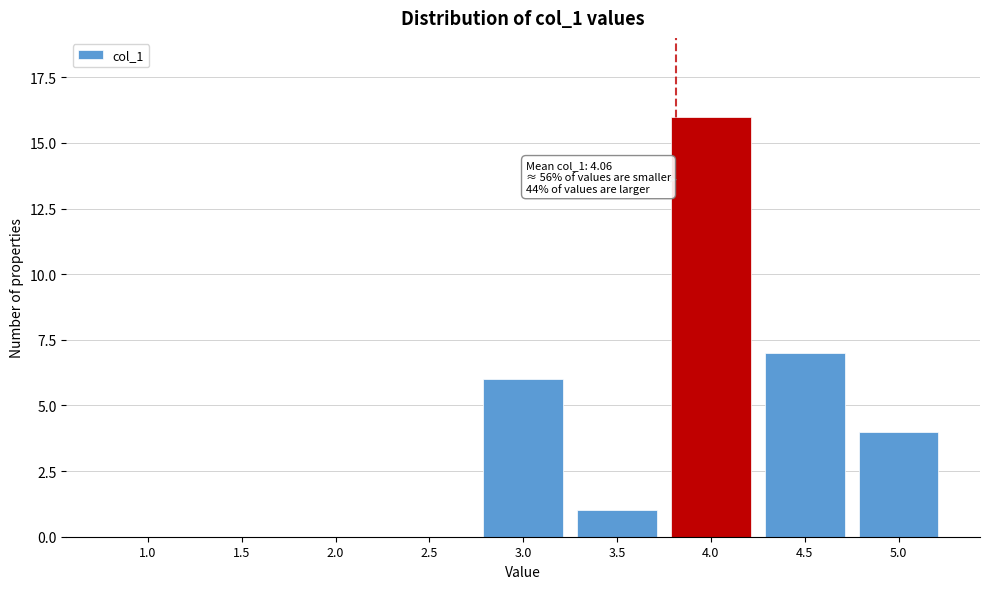

Reading right to left, list all the values displayed in this chart.

5.0=4	4.5=7	4.0=16	3.5=1	3.0=6	2.5=0	2.0=0	1.5=0	1.0=0